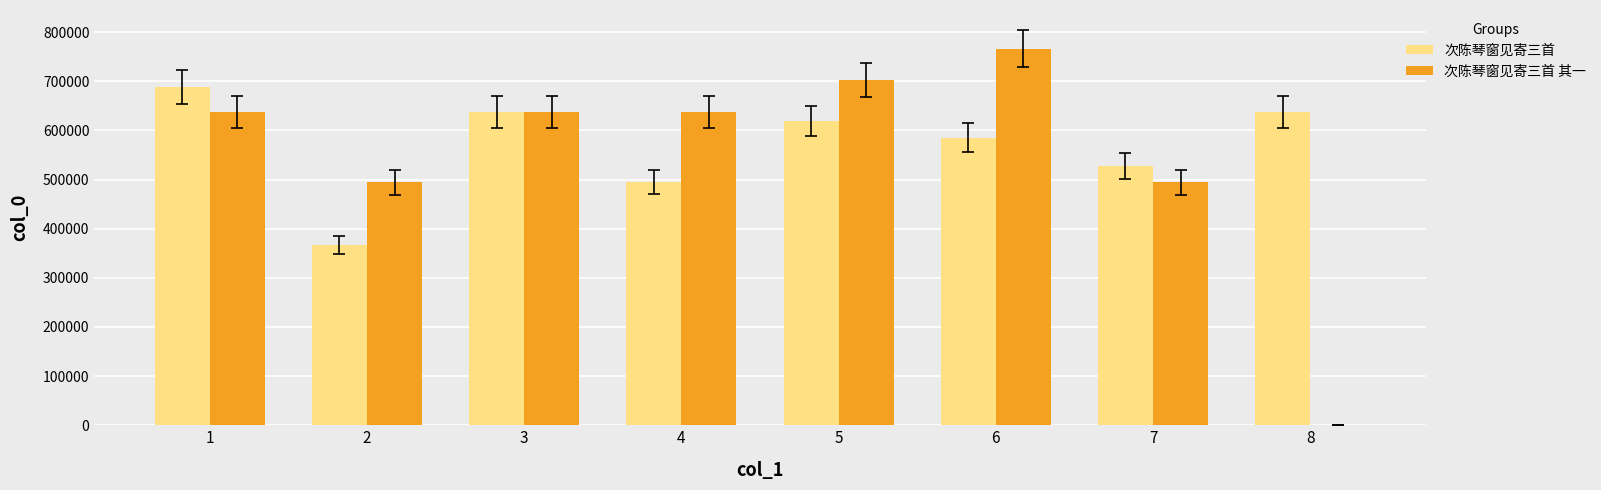

Count the number of categories in the chart.

8